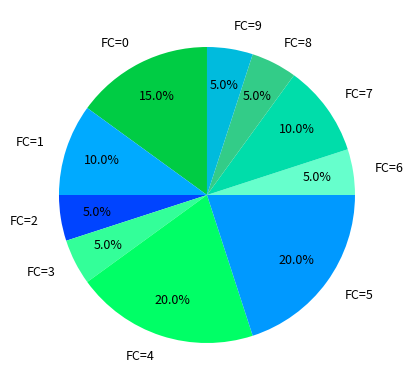

How many segments does this pie chart have?

10